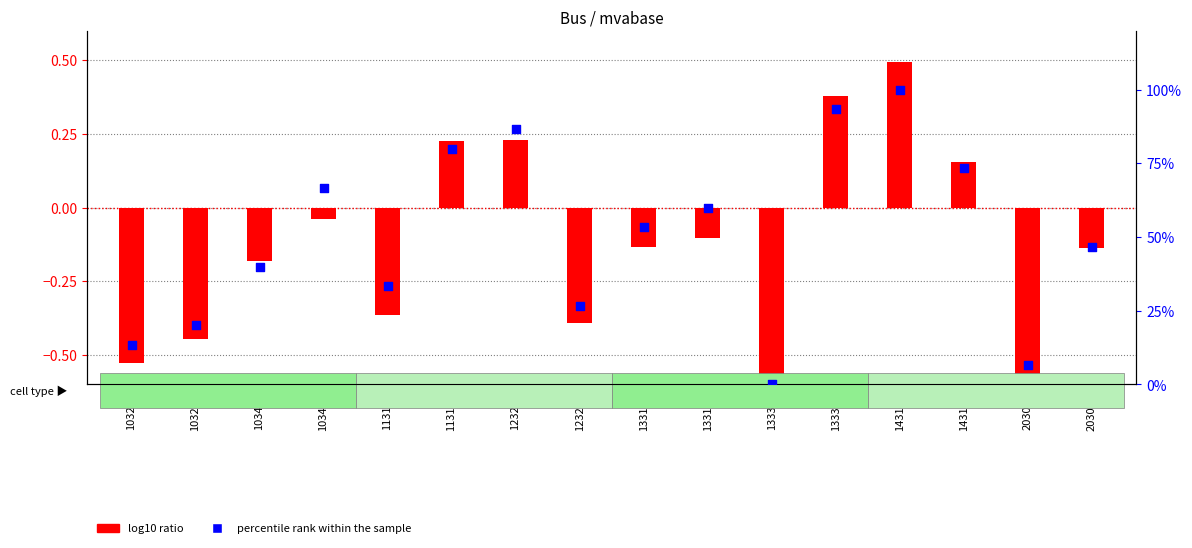

Which series has the largest Y range (max minus min)?

log10 ratio